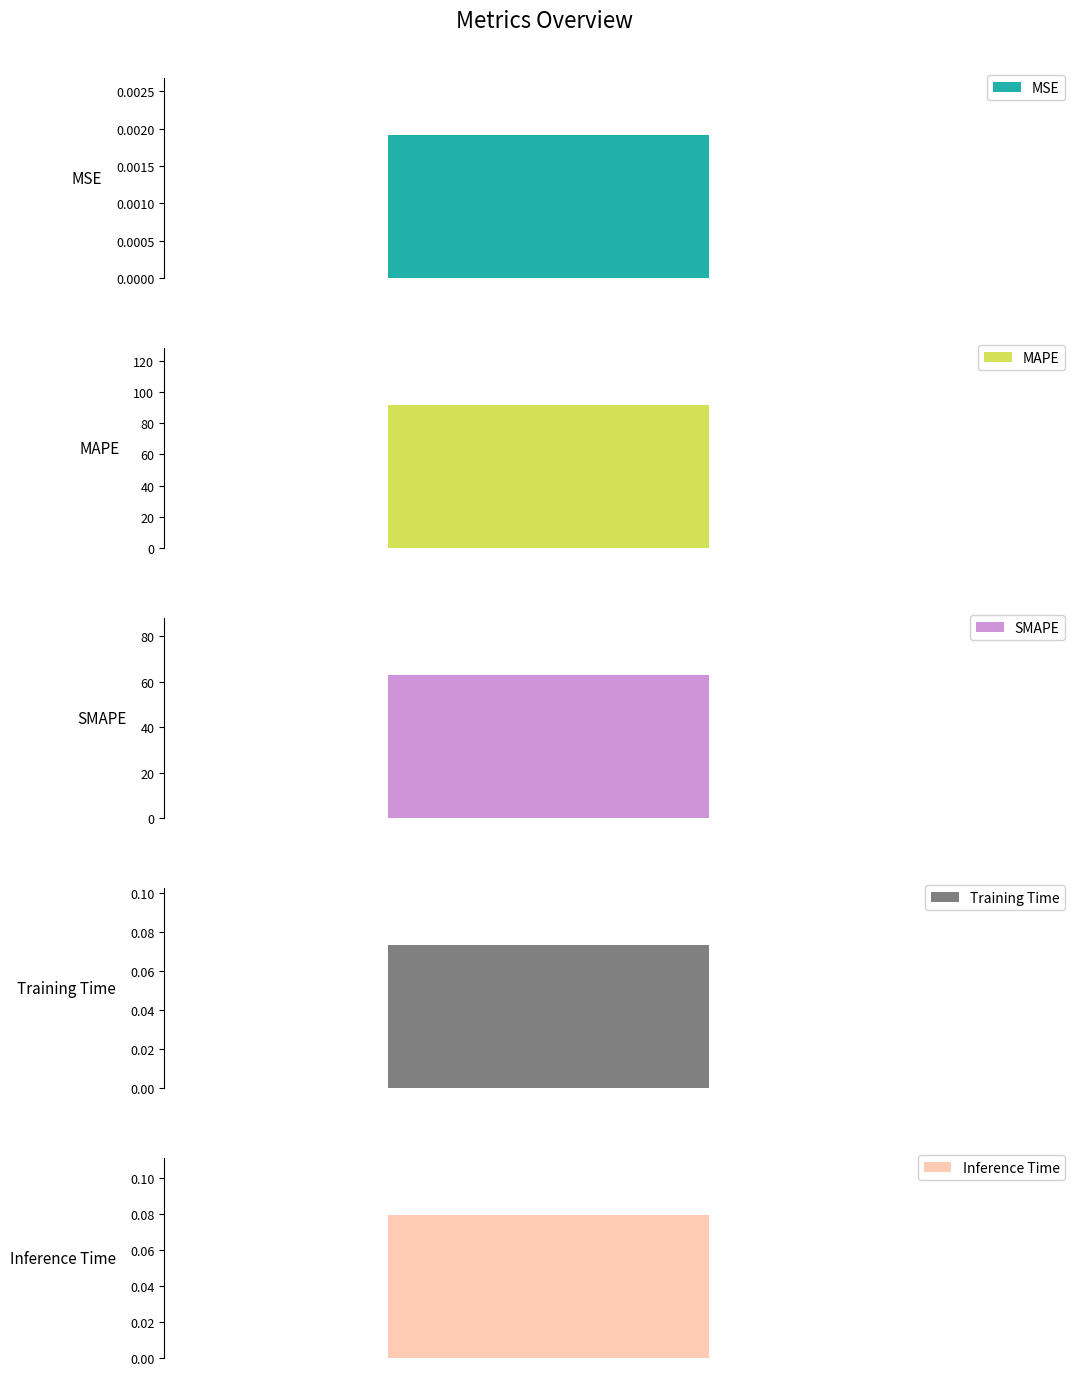

What position from the left is MAPE?

2